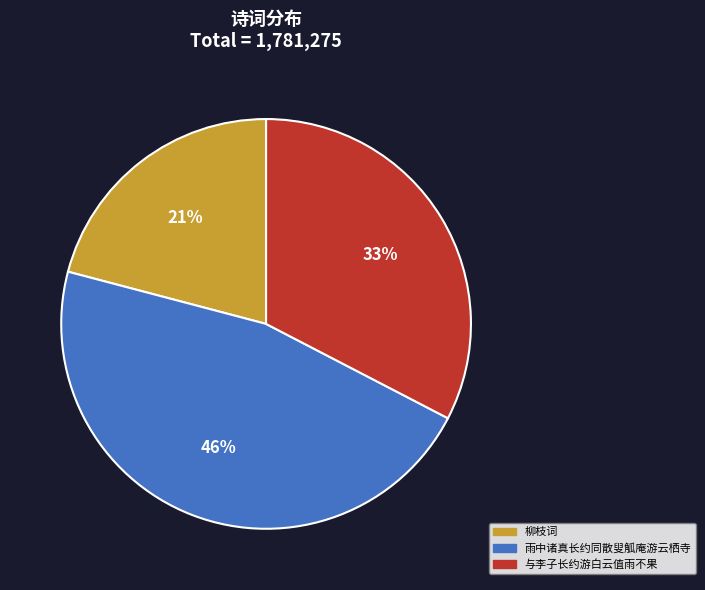

To the nearest percent, what percentage of the pie is 雨中诸真长约同散叟觚庵游云栖寺?

46%